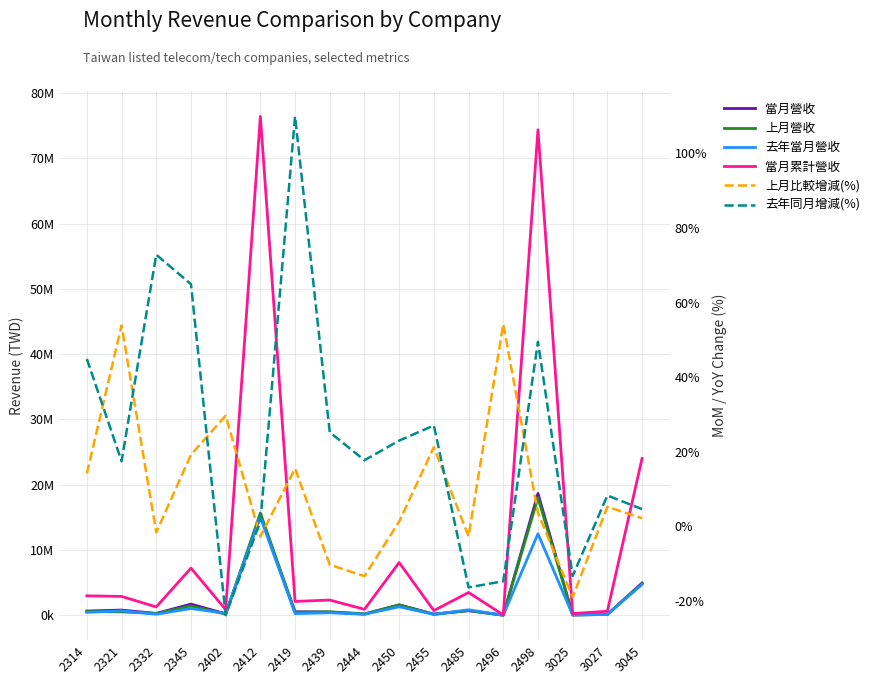

Where is the first local maximum for 上月比較增減(%)?

2321